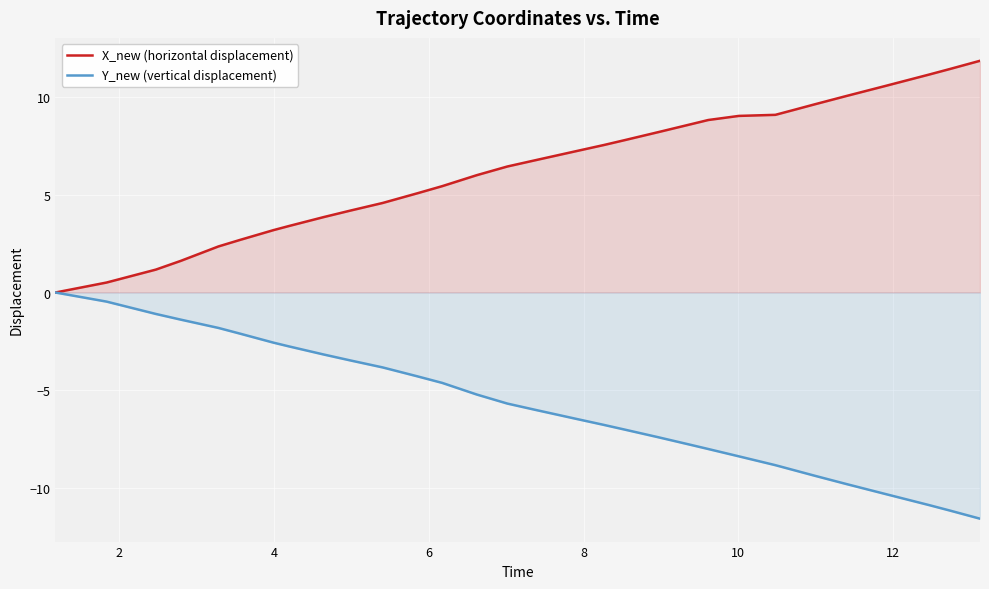

True or false: X_new (horizontal displacement) has more than 1 points higher than both neighbors.

False